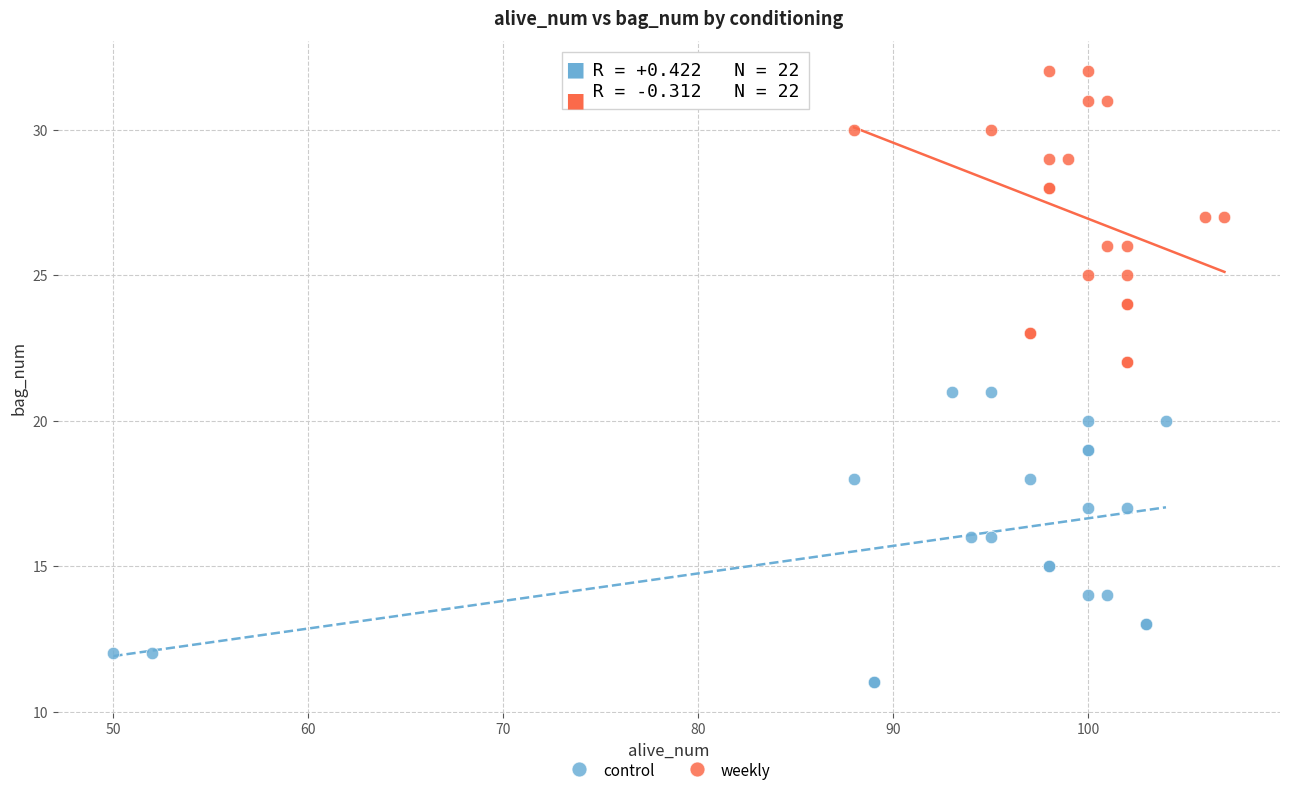

What are all the series names shown in the legend?

control, weekly